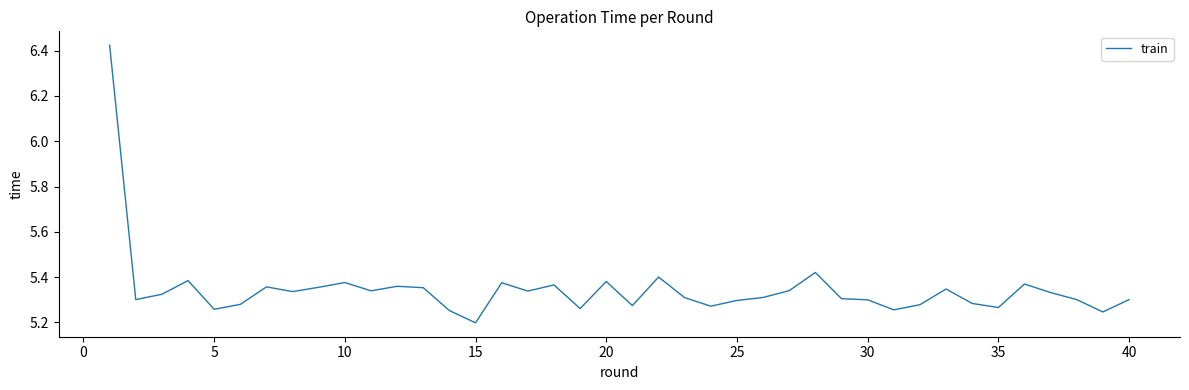

The chart shows a value of 3.5 at 40. True or false?

False